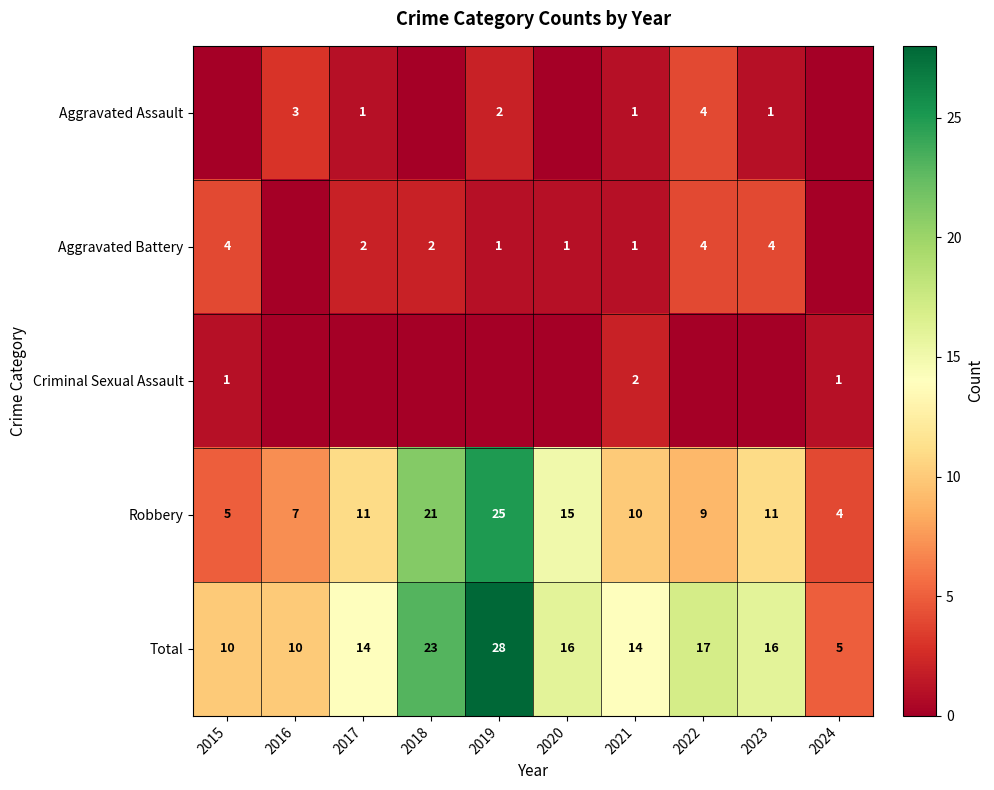

At which label does Total reach its minimum?

2024